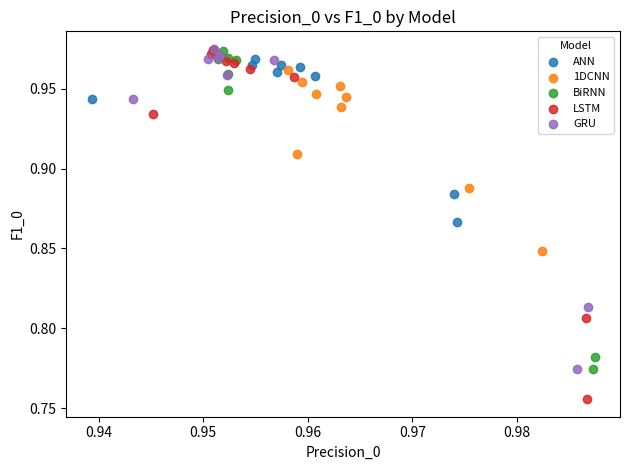

Which series contains the lowest Y value?

LSTM